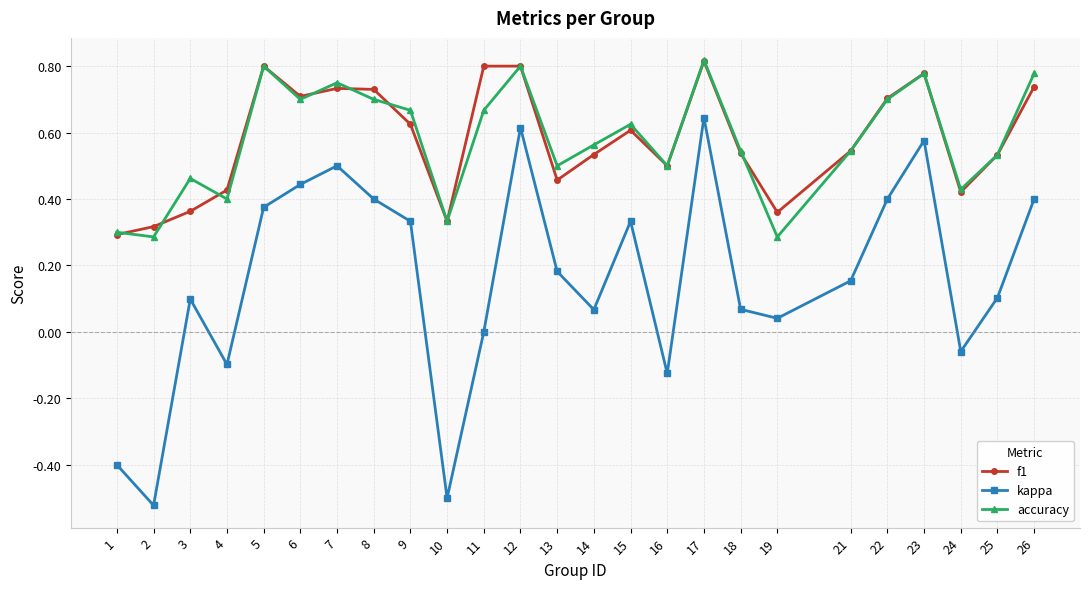

Where does the kappa series first go above 0?

3